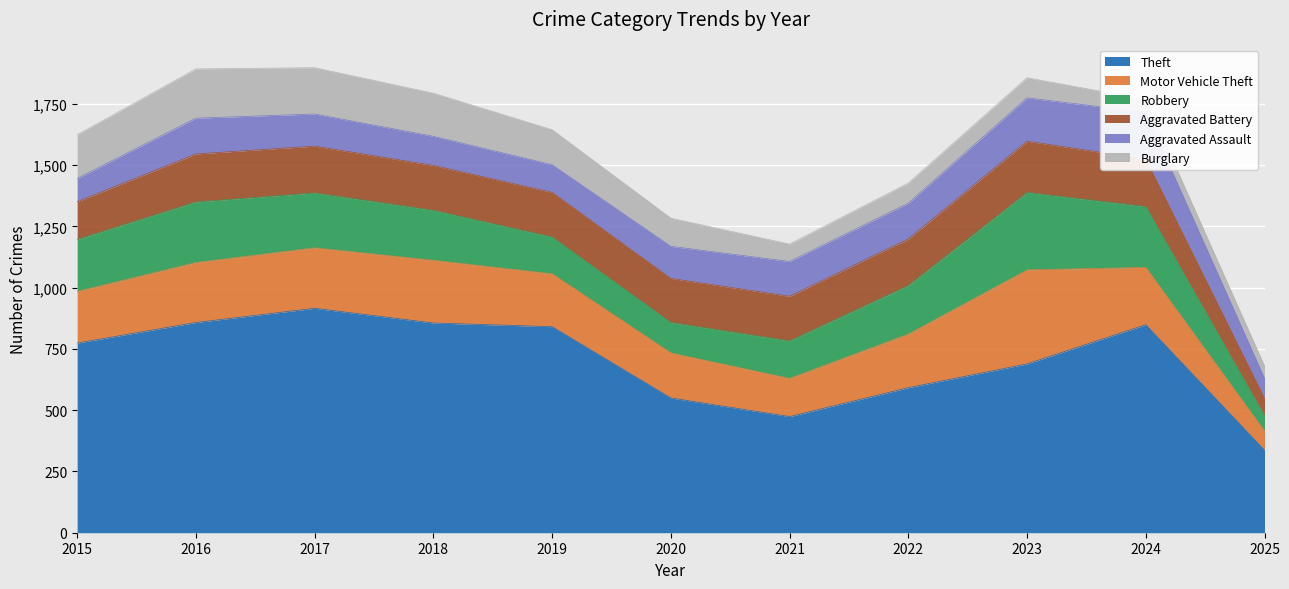

Where is the first local minimum for Motor Vehicle Theft?

2021